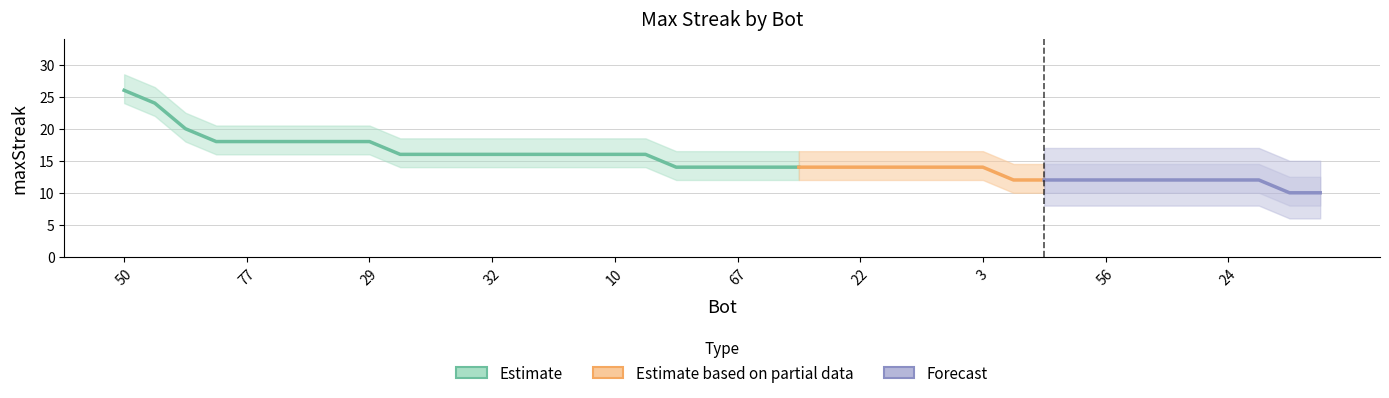

Reading left to right, list all the values displayed in this chart.

26	24	20	18	18	18	18	18	18	16	16	16	16	16	16	16	16	16	14	14	14	14	14	14	14	14	14	14	14	12	12	12	12	12	12	12	12	12	10	10